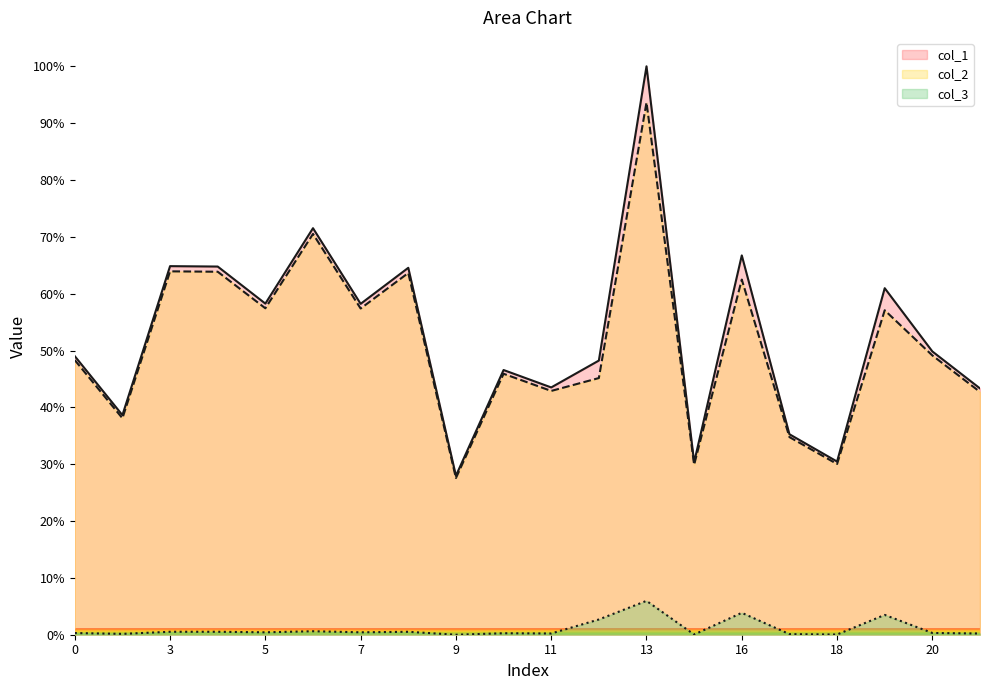

Which category has the lowest value across all series?

9